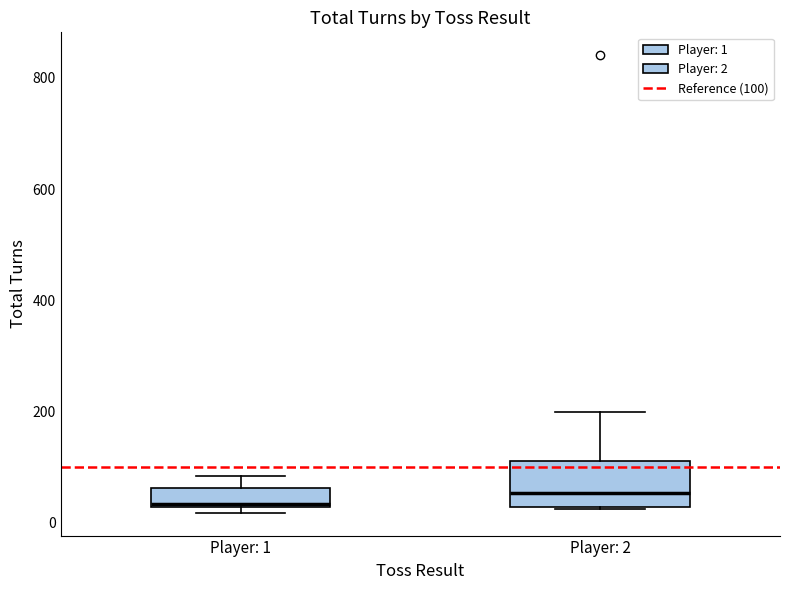

Reading left to right, read every box against the y-axis: the position of its median line, the range the box covers, and the ends of its whiskers. The values are not printed on the chart, so give them approximately, as read against the axis.

Player: 1: median 40, box 20 to 60, whiskers 20 (just below the box's lower edge) to 80
Player: 2: median 60, box 20 to 120, whiskers 20 to 200